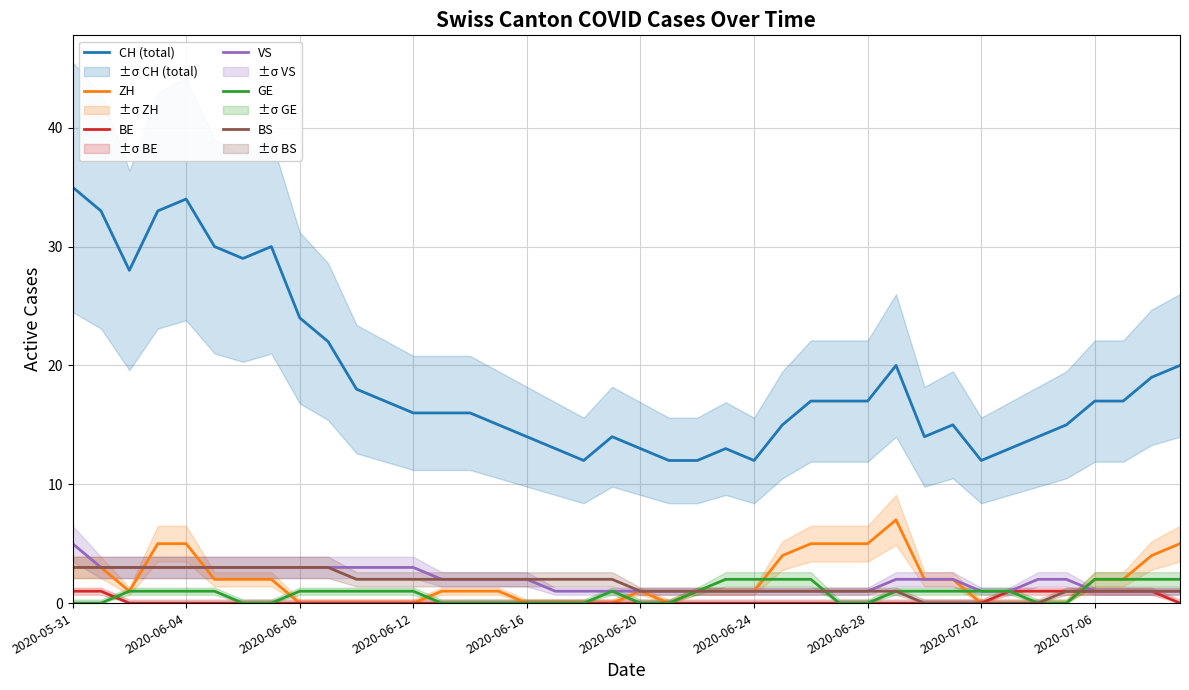

What are all the series names shown in the legend?

CH (total), ZH, BE, VS, GE, BS